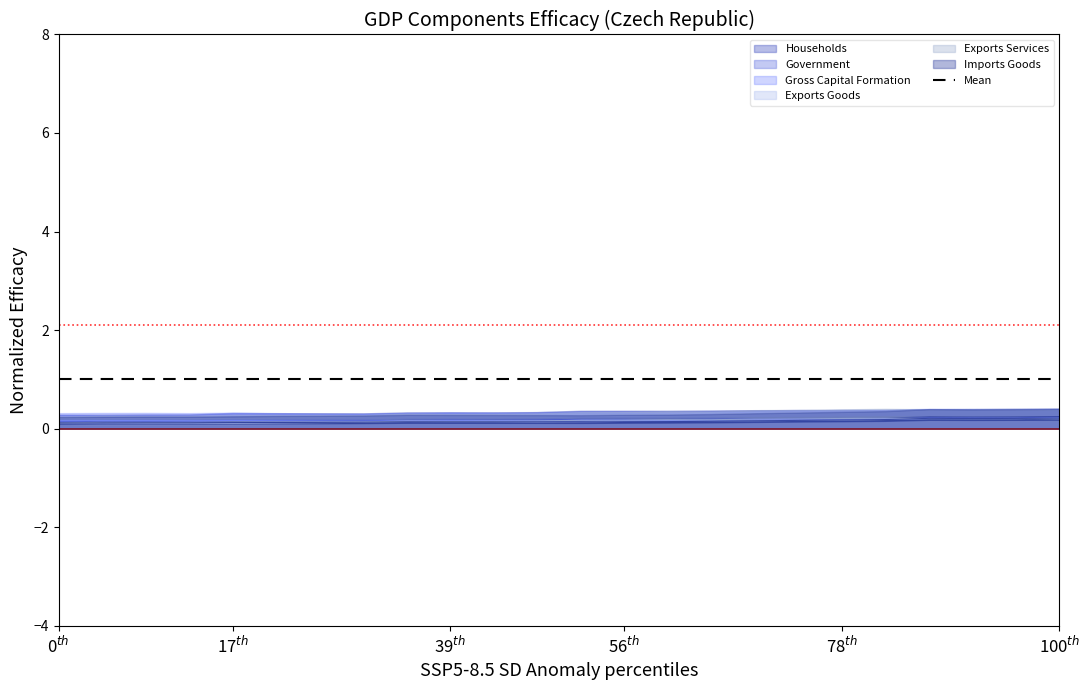

Reading right to left, what are all the values shown in this chart?

Households: 0.2	0.2	0.2	0.2	0.2	0.2	0.2	0.2	0.2	0.2	0.2	0.2	0.2	0.2	0.2	0.2	0.2	0.2	0.2	0.2	0.1	0.1	0.1	0.1
Government: 0.2	0.2	0.2	0.2	0.2	0.2	0.2	0.2	0.2	0.2	0.2	0.2	0.2	0.2	0.2	0.2	0.2	0.2	0.2	0.2	0.1	0.1	0.1	0.1
Gross Capital Formation: 0.2	0.2	0.2	0.2	0.2	0.2	0.2	0.2	0.2	0.2	0.2	0.2	0.2	0.2	0.2	0.2	0.1	0.1	0.2	0.2	0.2	0.2	0.2	0.2
Exports Goods: 0.2	0.2	0.2	0.2	0.2	0.2	0.2	0.2	0.1	0.1	0.1	0.1	0.1	0.1	0.1	0.1	0.1	0.1	0.1	0.1	0.1	0.1	0.1	0.1
Exports Services: 0.2	0.2	0.2	0.2	0.2	0.2	0.2	0.2	0.2	0.2	0.2	0.2	0.2	0.1	0.1	0.2	0.1	0.1	0.1	0.1	0.1	0.1	0.1	0.1
Imports Goods: 0.2	0.2	0.2	0.2	0.2	0.2	0.2	0.2	0.1	0.1	0.1	0.1	0.1	0.1	0.1	0.1	0.1	0.1	0.1	0.1	0.1	0.1	0.1	0.1